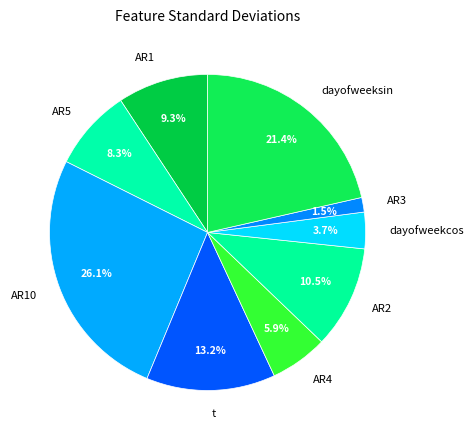

Does AR1 account for over 50% of the chart?

No